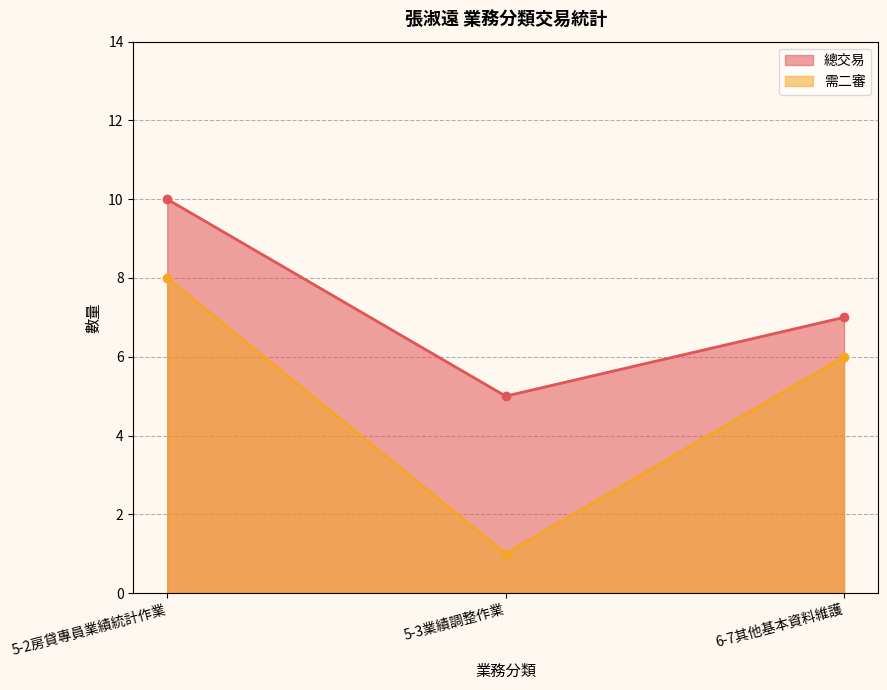

Where does the 需二審 series first go above 6?

5-2房貸專員業績統計作業